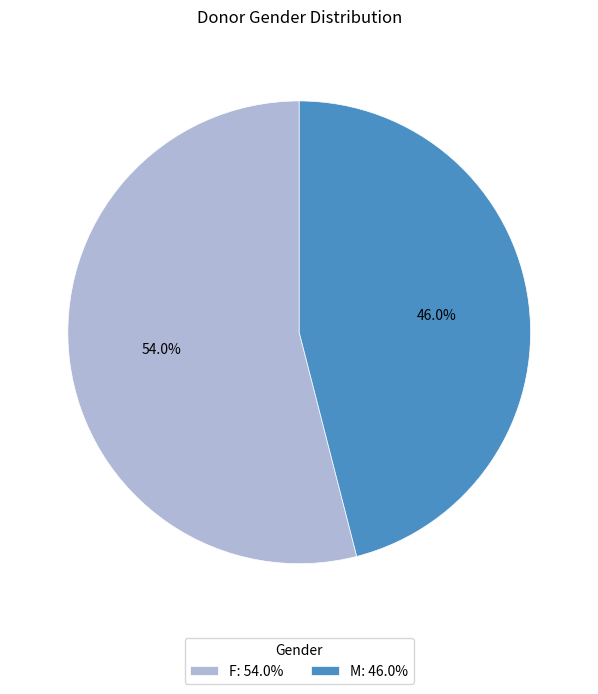

To the nearest percent, what is the difference between the F and M slice percentages?

8%